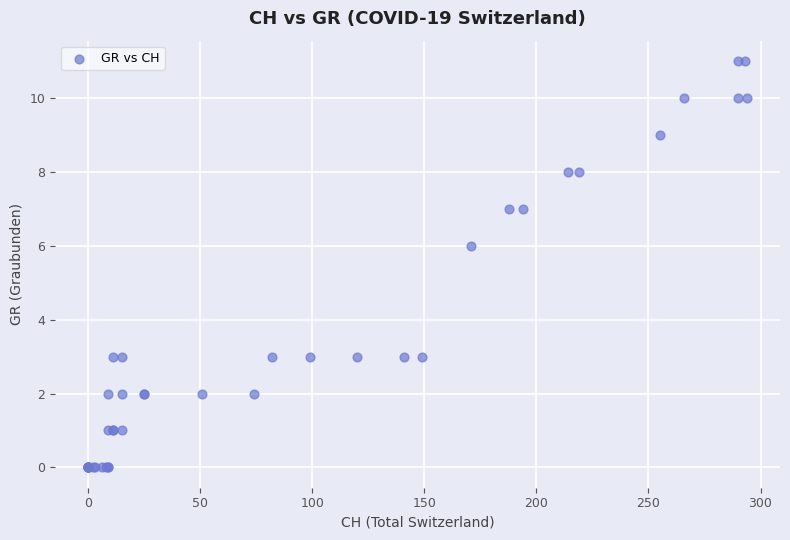

What Y value in the scatter plot is closest to 5?

6